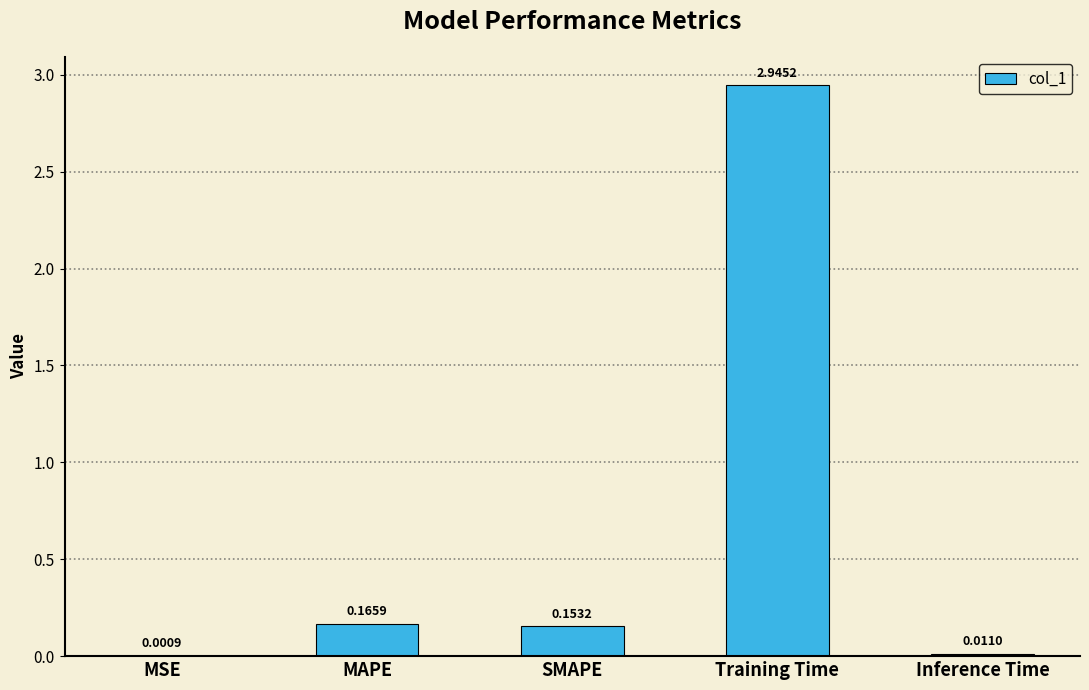

What is the change in value from MAPE to Training Time?

+2.8